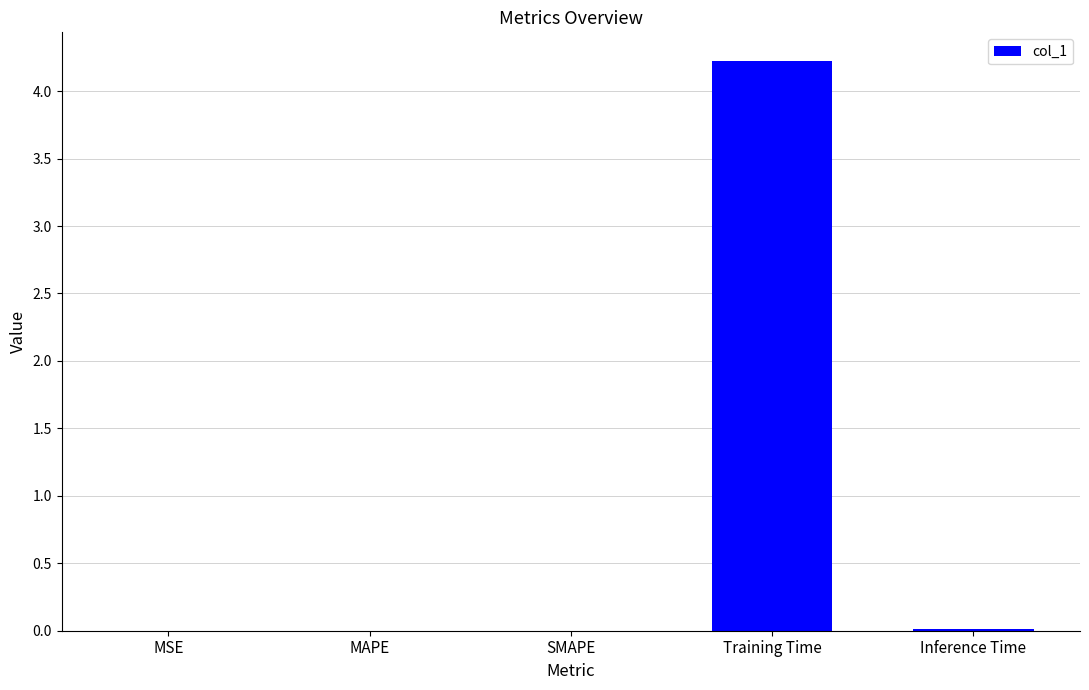

What is the greatest value displayed?

4.2